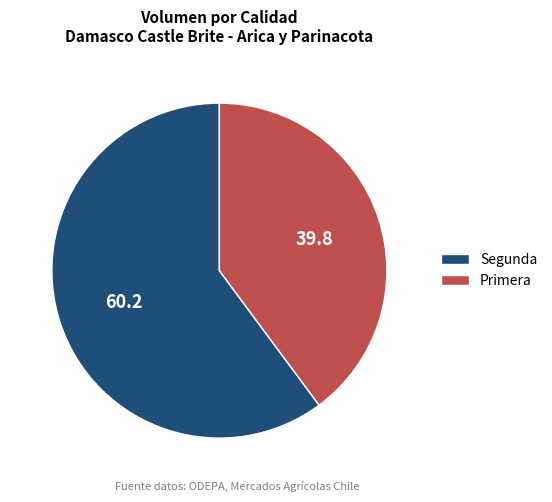

Is Segunda the majority of the pie?

Yes